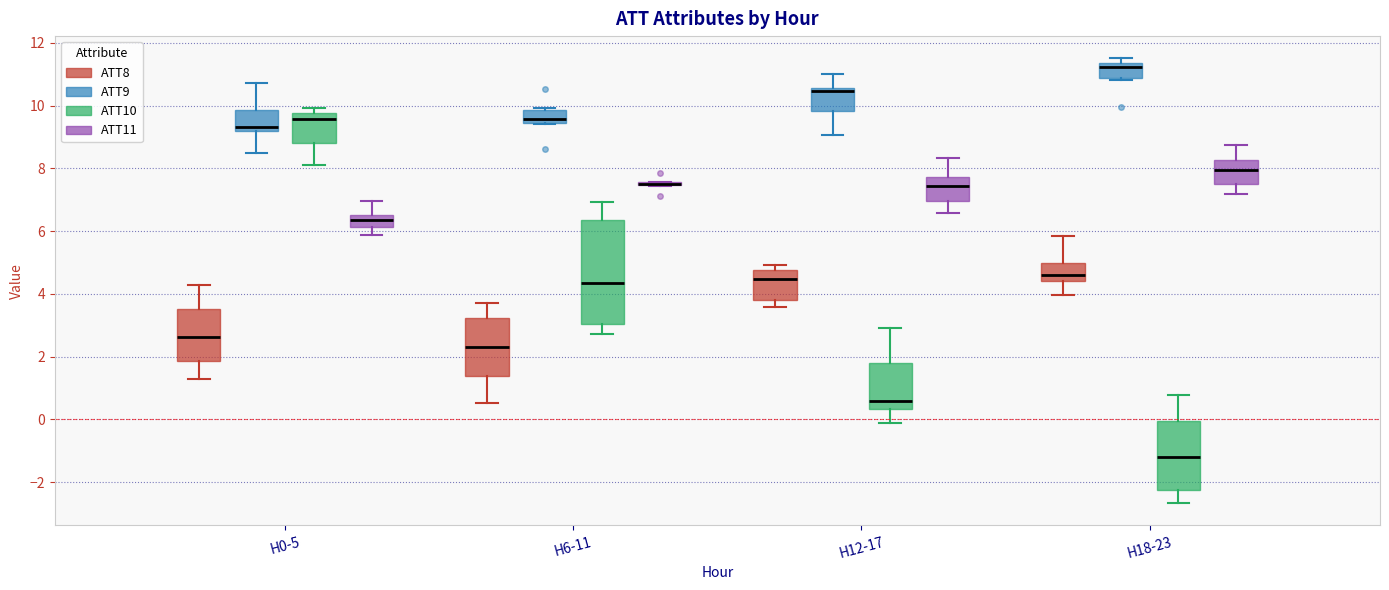

Where does the upper whisker of the box for H12-17 (ATT11) end on the y-axis? The values are not printed on the chart, so give them approximately, as read against the axis.

8.4